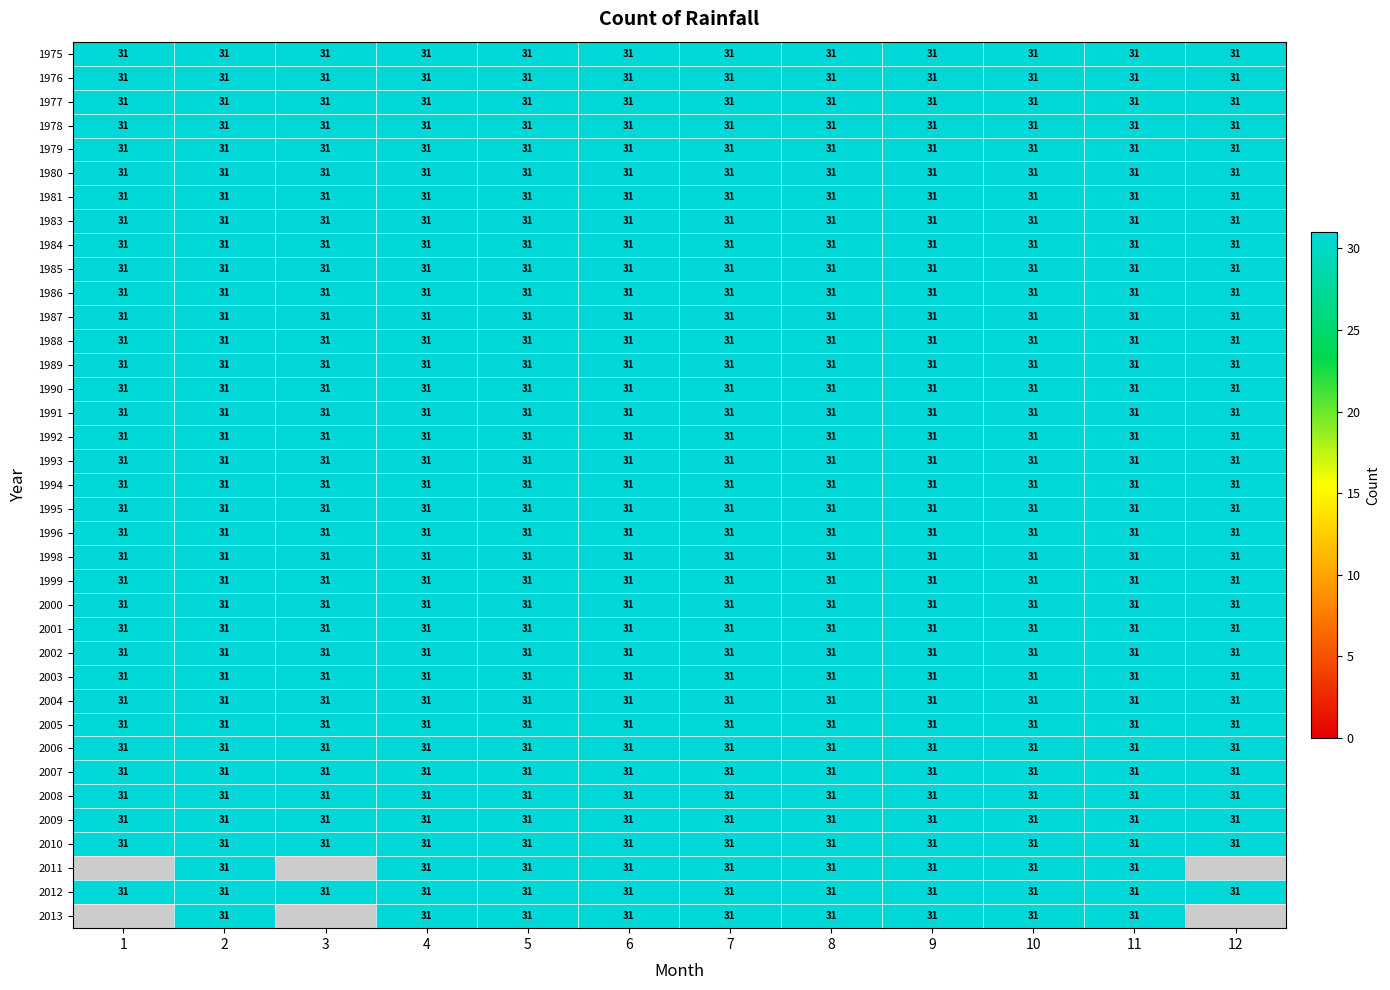

What is the average value of the 2001 series?

31